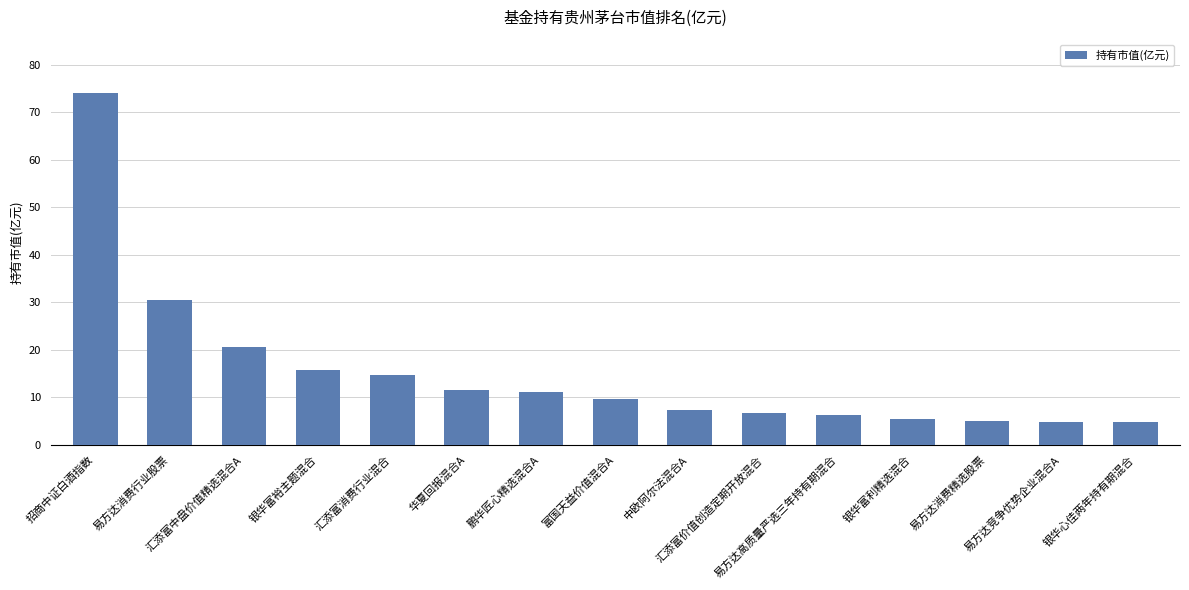

What is the label of the 2nd bar from the left?

易方达消费行业股票